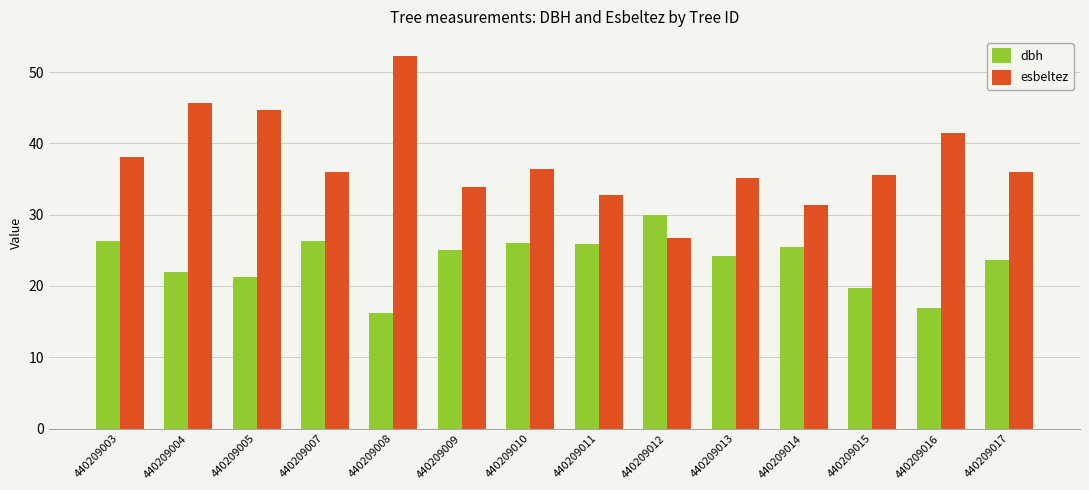

What is the difference between the maximum and minimum values in the dbh series?

13.7